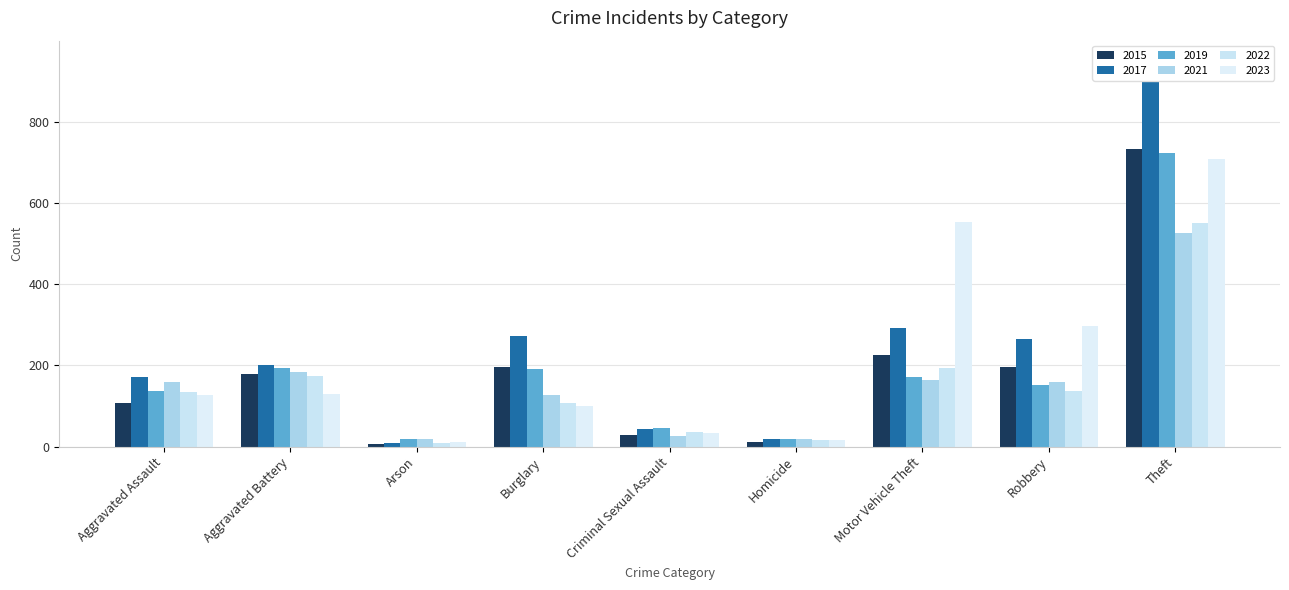

Is the value of 2021 at Criminal Sexual Assault greater than the value of 2022 at Aggravated Battery?

No